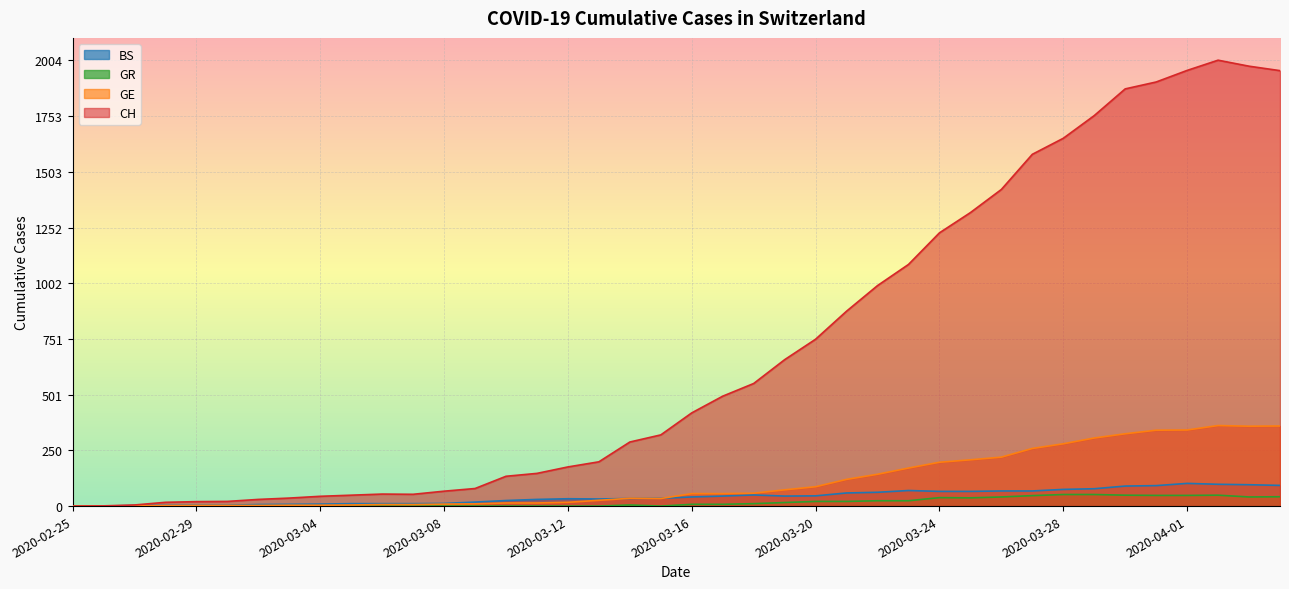

True or false: GR and GE intersect in this chart.

False